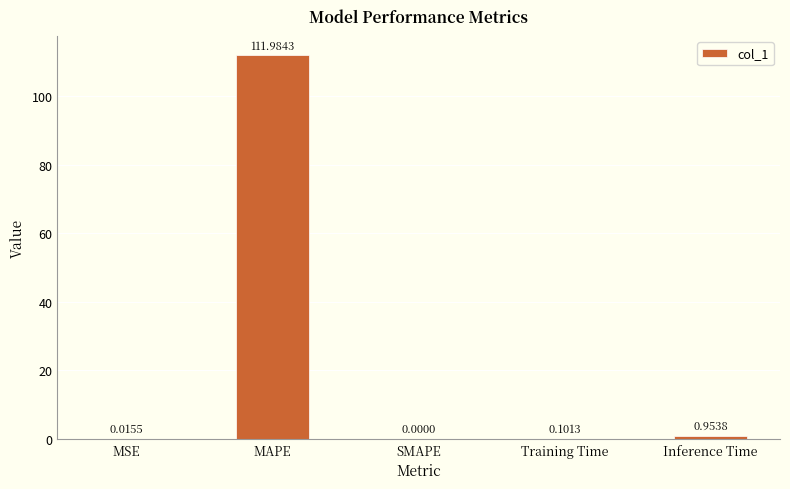

Does the chart contain stacked bars?

No